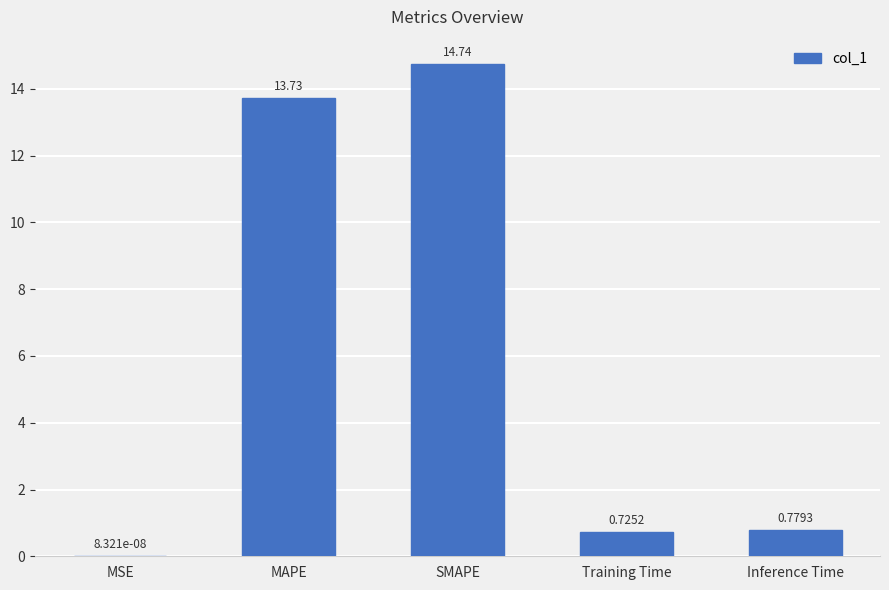

The chart shows a value of 14.7 at SMAPE. True or false?

True